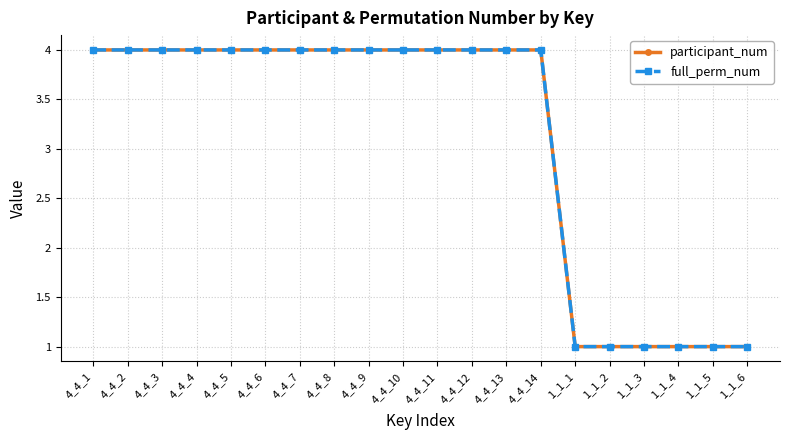

At how many categories does at least one series exceed 1?

14